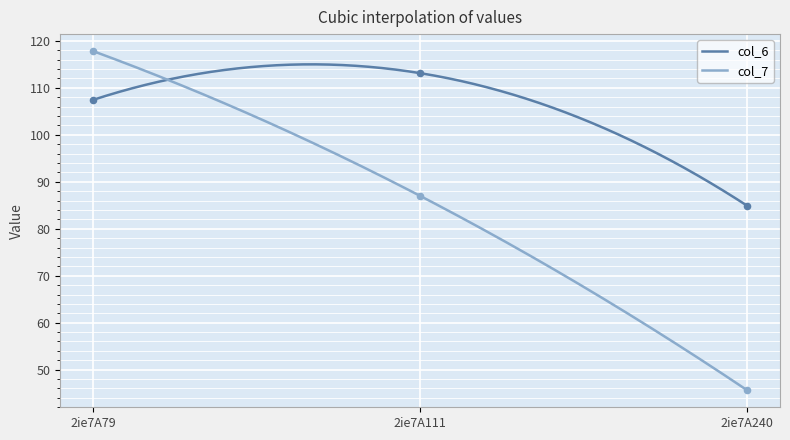

At which category is the sum across all series the highest?

2ie7A79